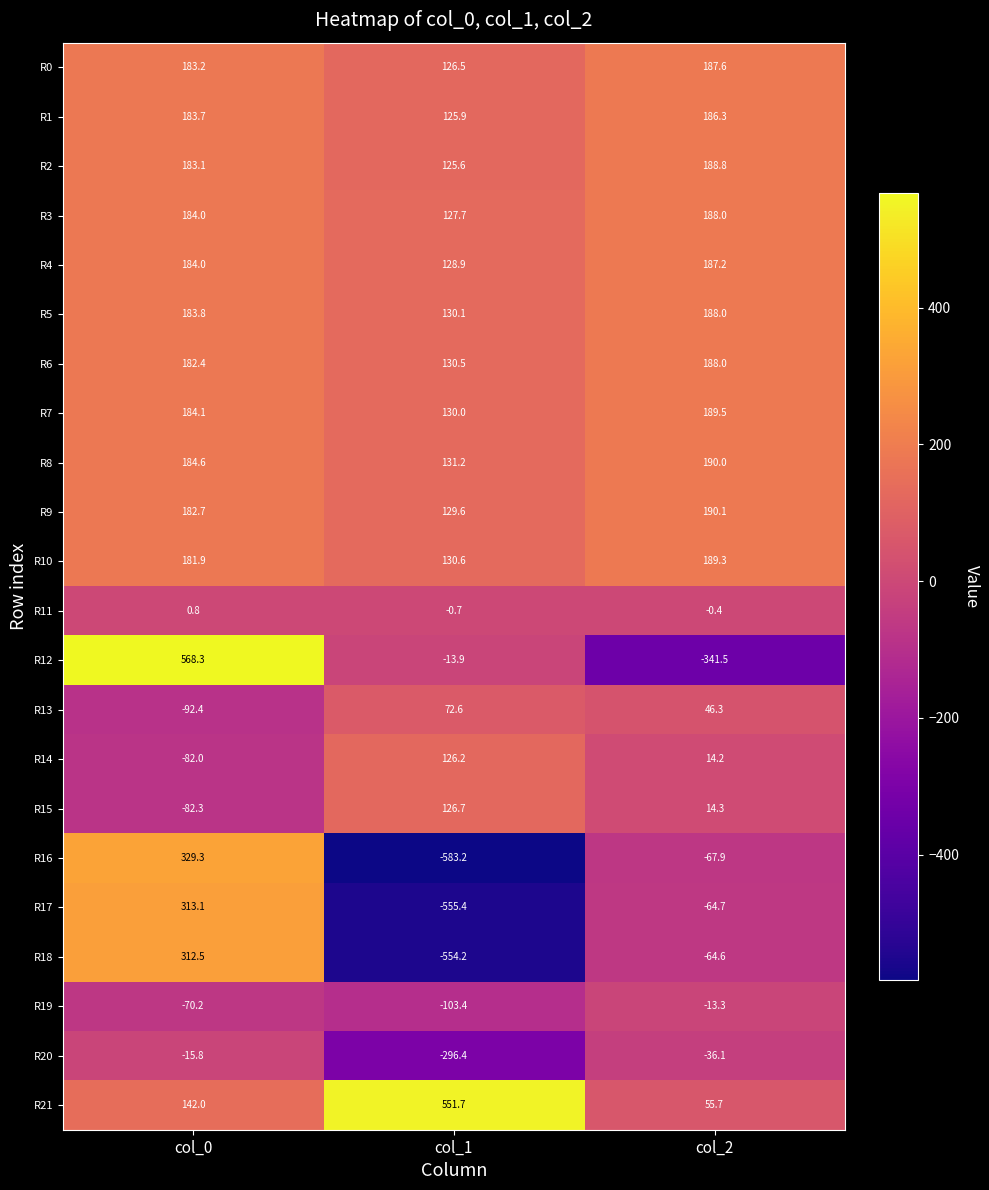

Between col_1 and col_2, which series saw the biggest shift?

R16